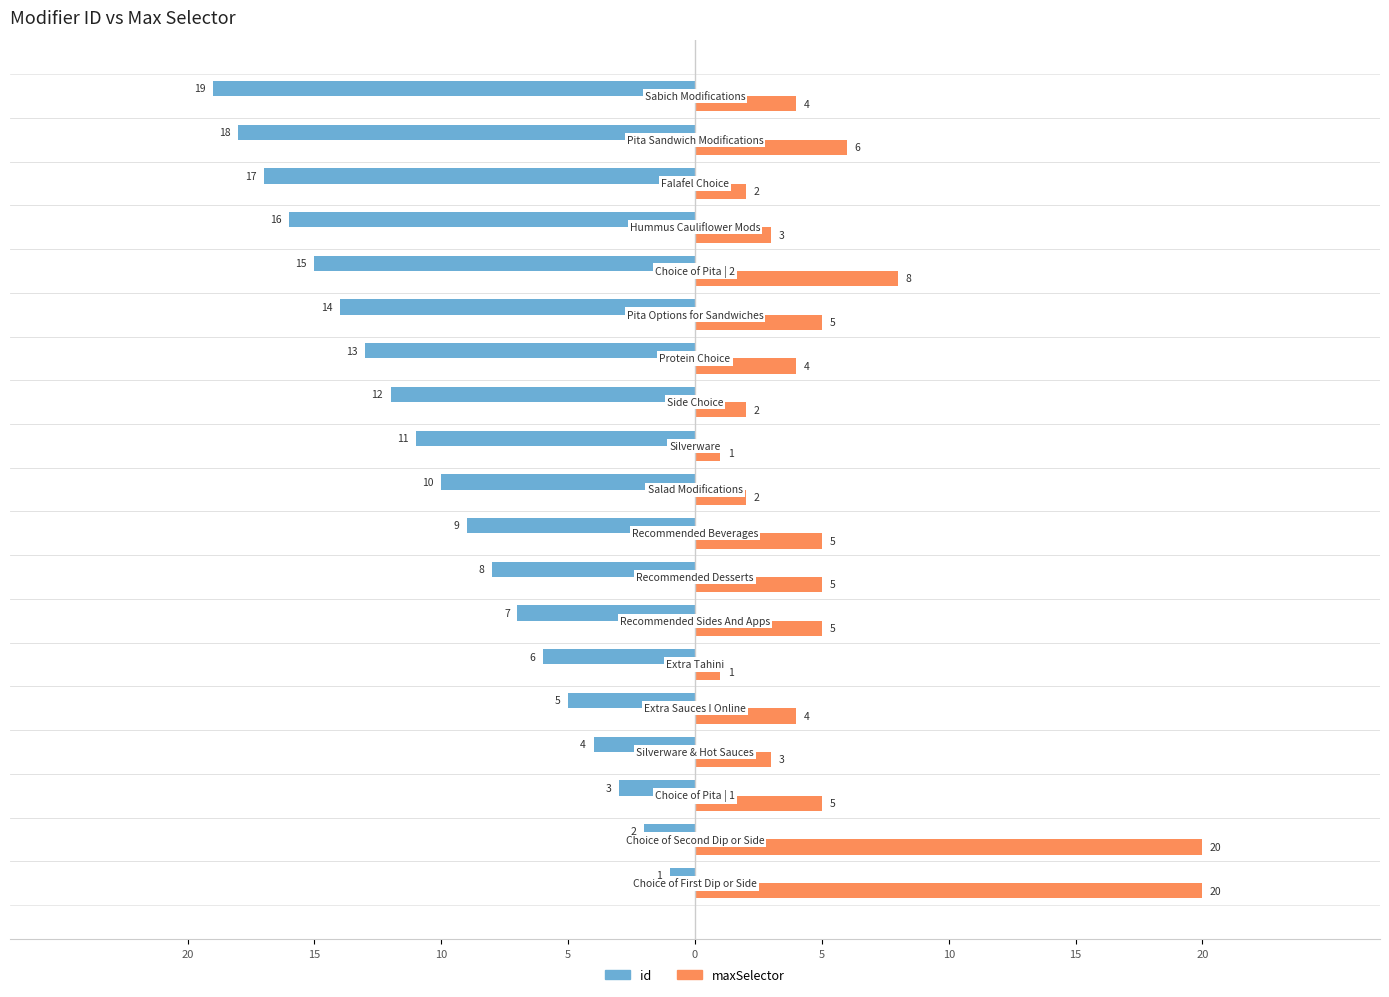

How many values in the id series exceed -10?

9